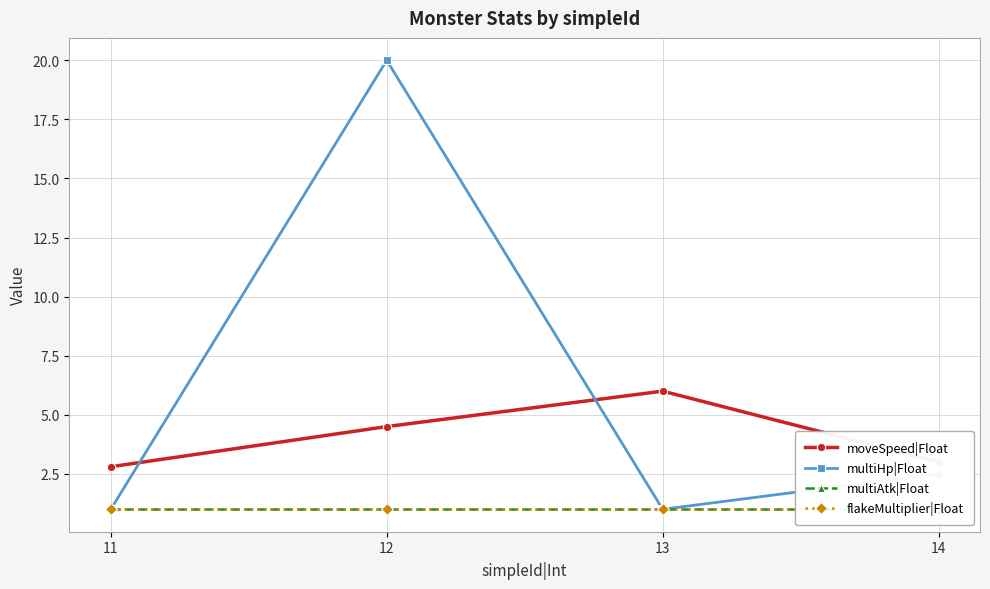

Which series has the largest total across all categories?

multiHp|Float